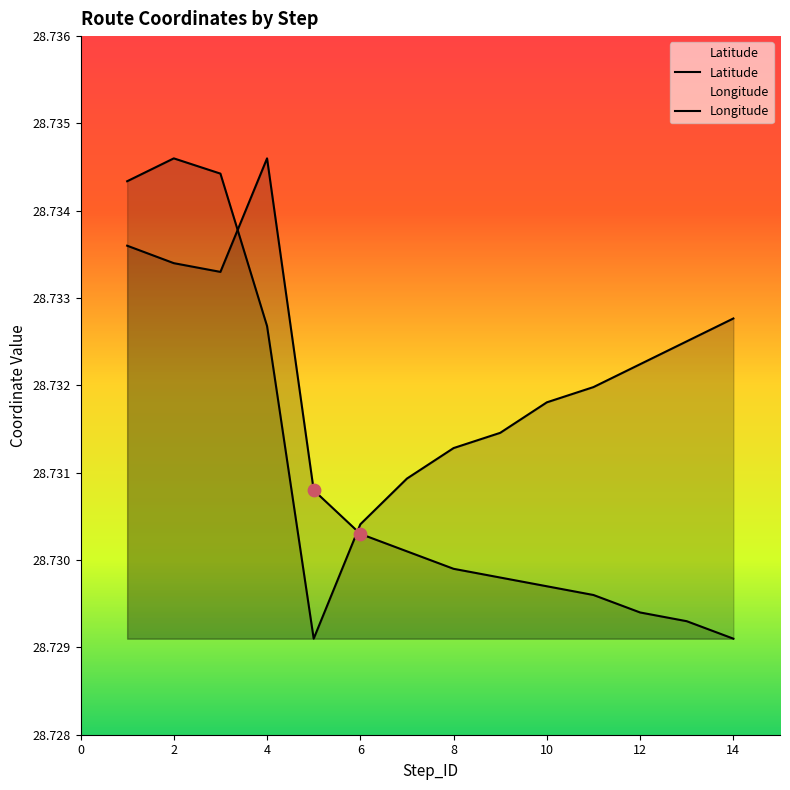

What are all the series names shown in the legend?

Latitude, Longitude